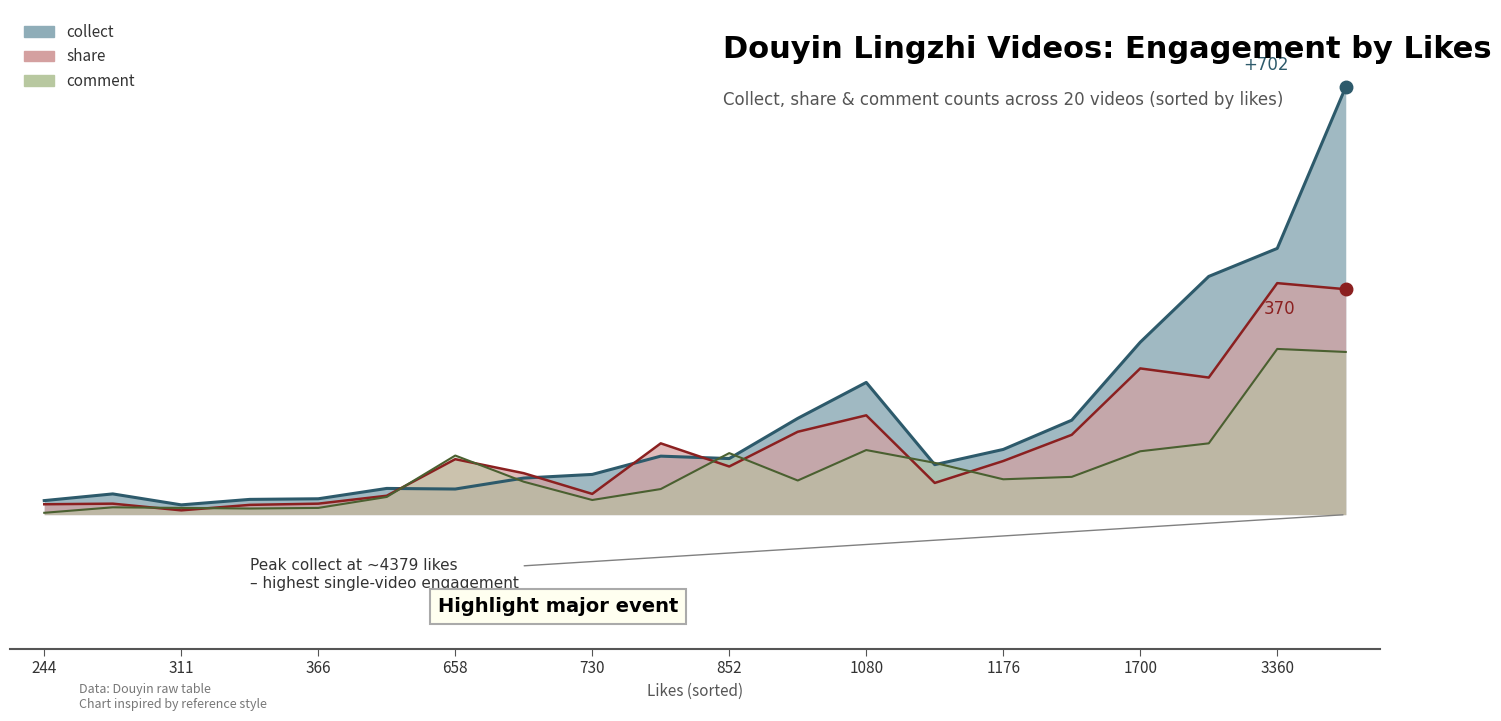

Reading left to right, transcribe all the data shown in this chart.

collect: 658=42	852=92	730=66	1146=82	244=23	311=16	308=34	366=26	360=25	906=158	2018=391	4379=702	576=43	734=96	1080=217	1176=107	710=60	3360=437	1184=155	1700=283
share: 658=91	852=79	730=34	1146=52	244=17	311=7	308=18	366=18	360=16	906=136	2018=225	4379=370	576=31	734=117	1080=163	1176=88	710=68	3360=380	1184=131	1700=240
comment: 658=97	852=101	730=24	1146=85	244=3	311=11	308=12	366=11	360=10	906=56	2018=117	4379=267	576=29	734=42	1080=106	1176=58	710=54	3360=272	1184=62	1700=104